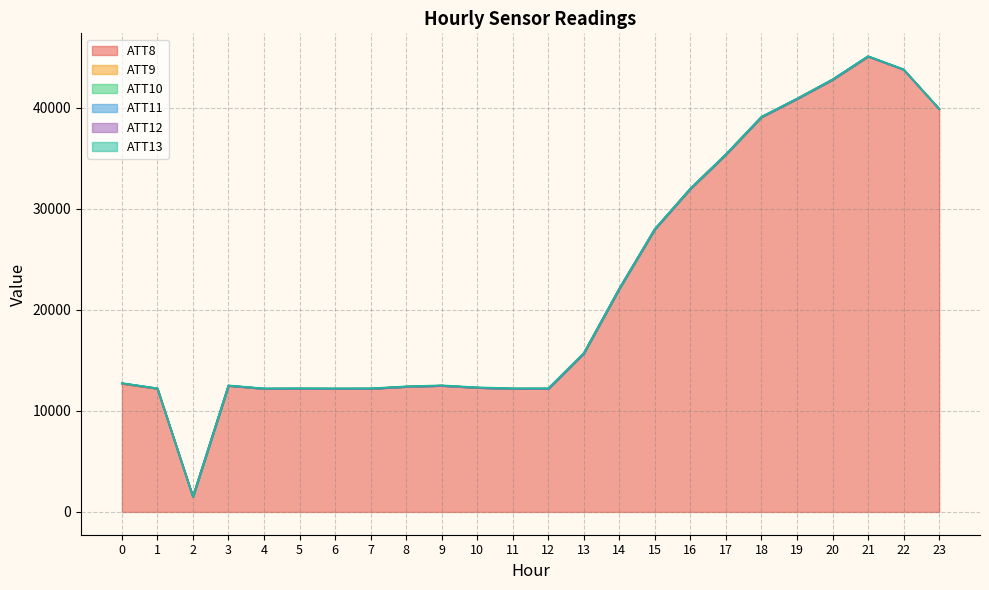

What is the difference between the second highest and second lowest values in the ATT8 series?

31600.0